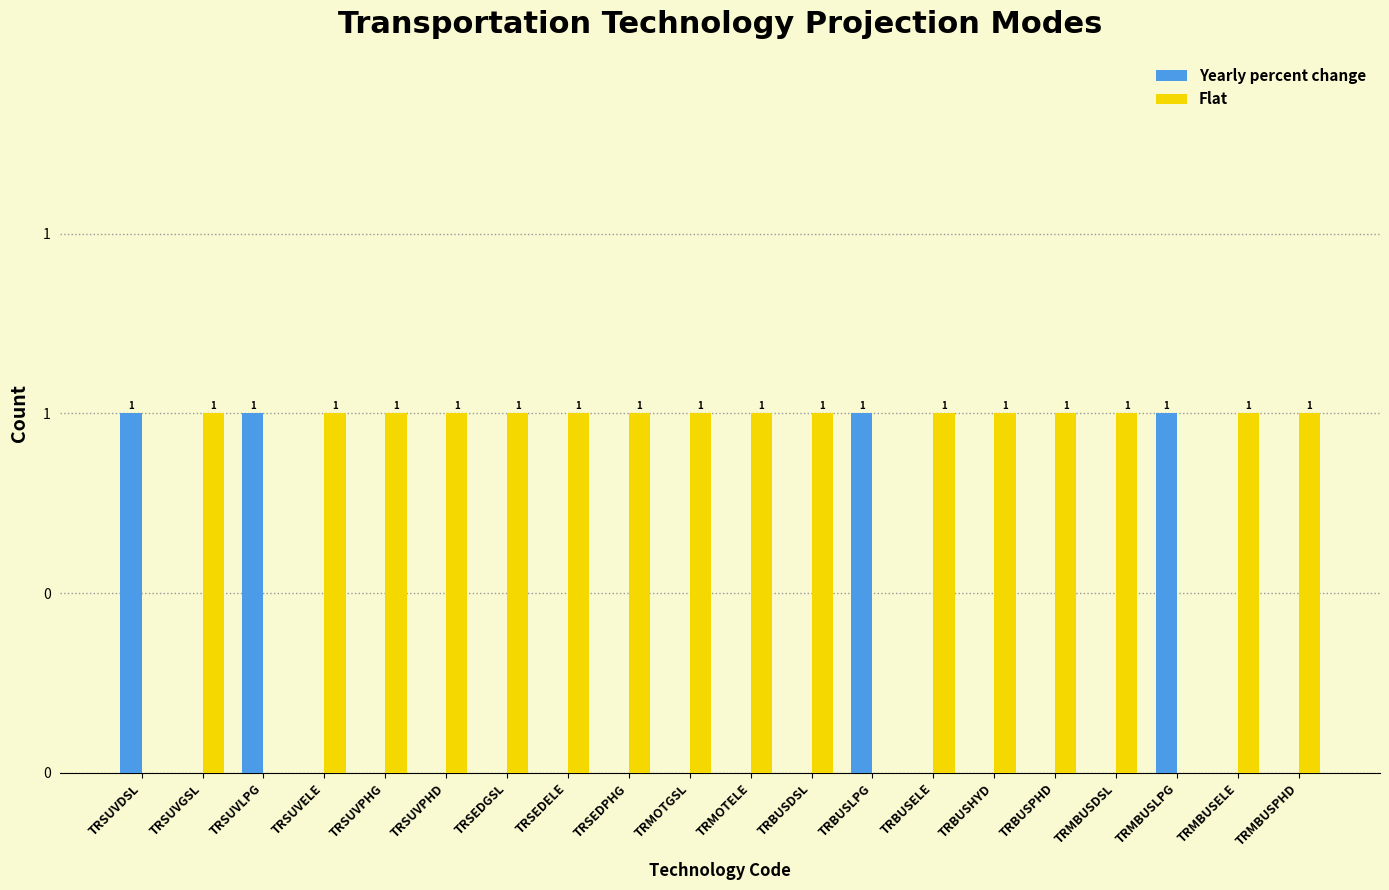

Which series changed the most between TRBUSPHD and TRMBUSDSL?

Yearly percent change